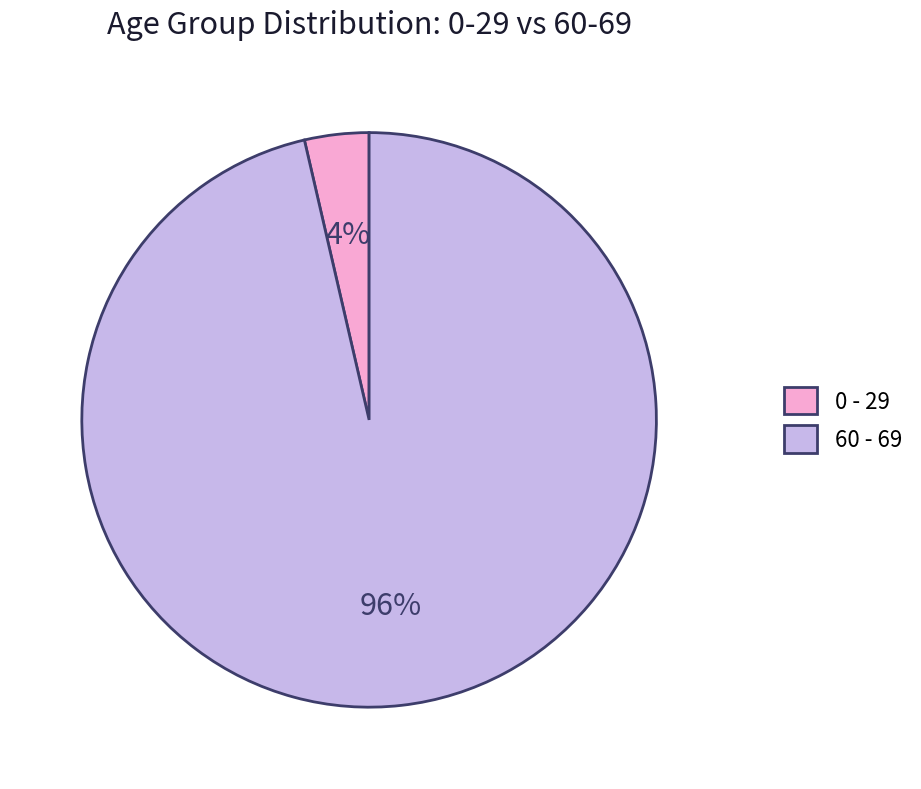

Which slice is the smallest?

0 - 29